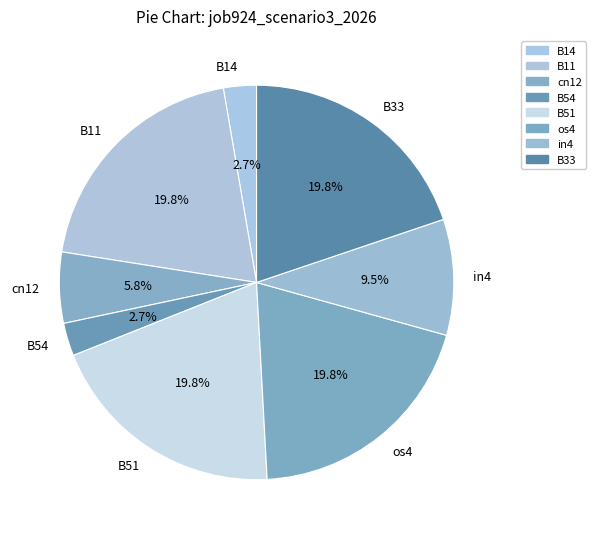

Is there any slice that represents more than half of the pie?

No